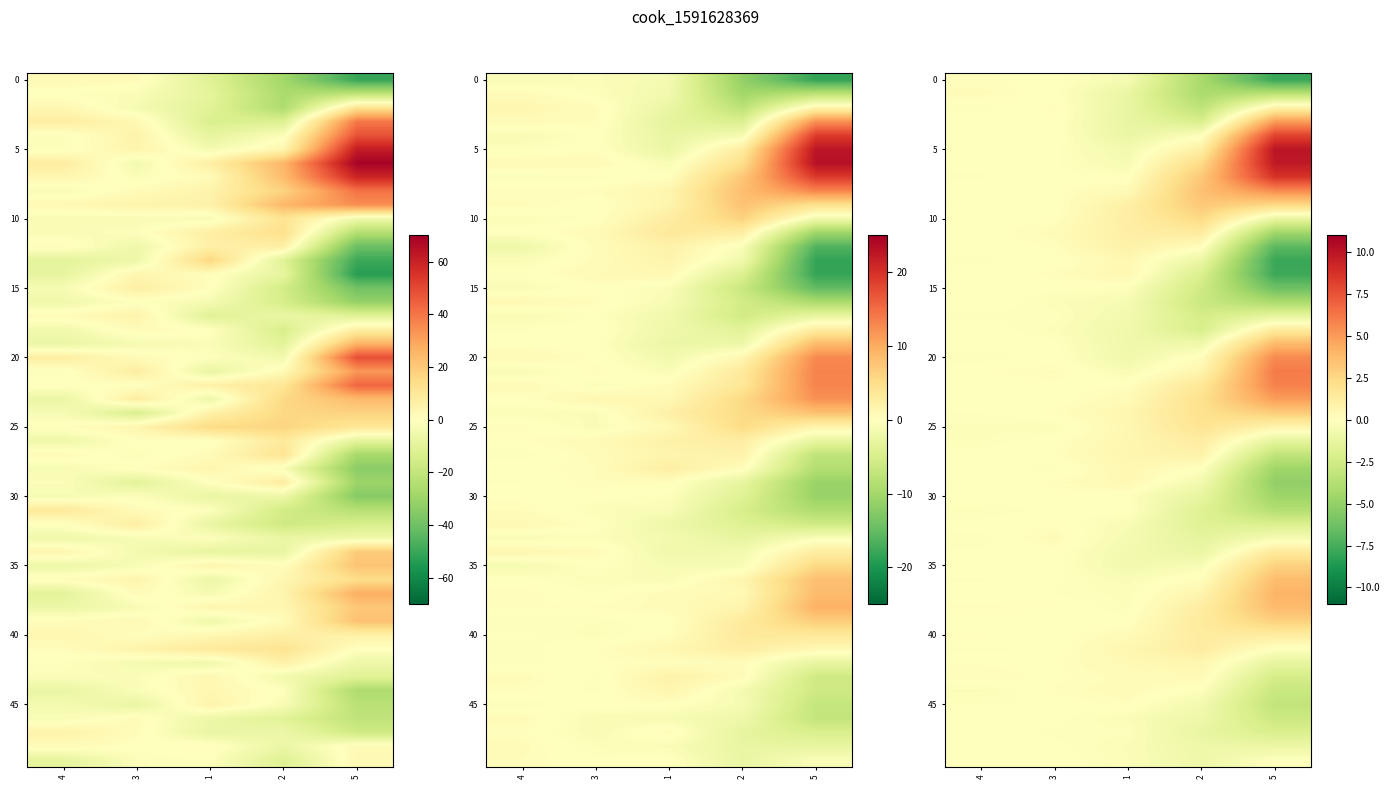

The 1 series shows 0.1 at 4. True or false?

True